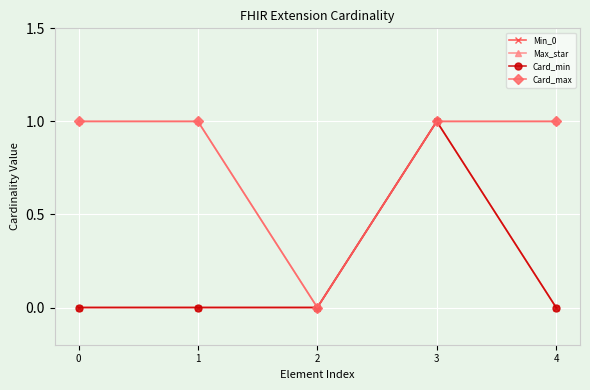

Does the chart have visible grid lines?

Yes